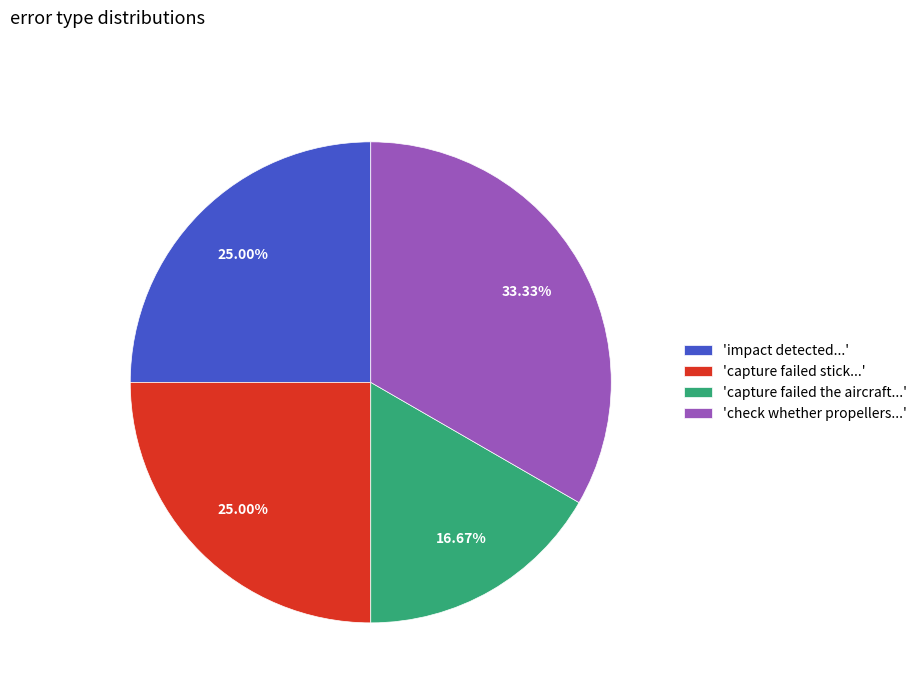

Does 'impact detected...' represent more than half of the total?

No